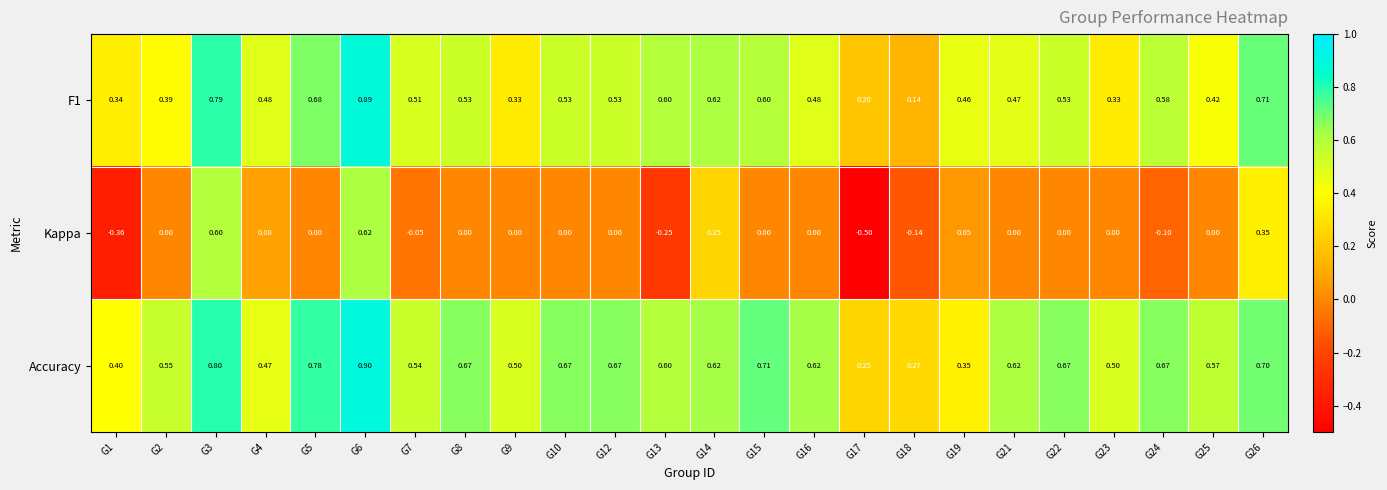

What is the total value across all series at G4?

1.0